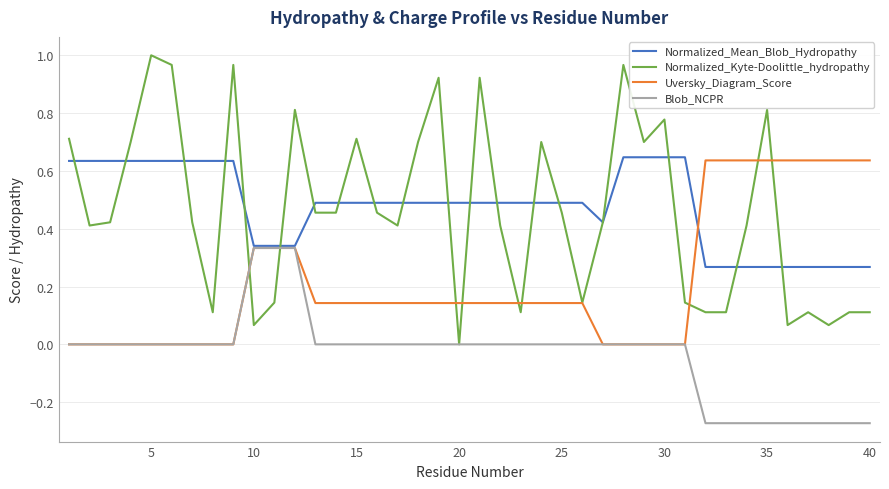

What are all the series names shown in the legend?

Normalized_Mean_Blob_Hydropathy, Normalized_Kyte-Doolittle_hydropathy, Uversky_Diagram_Score, Blob_NCPR